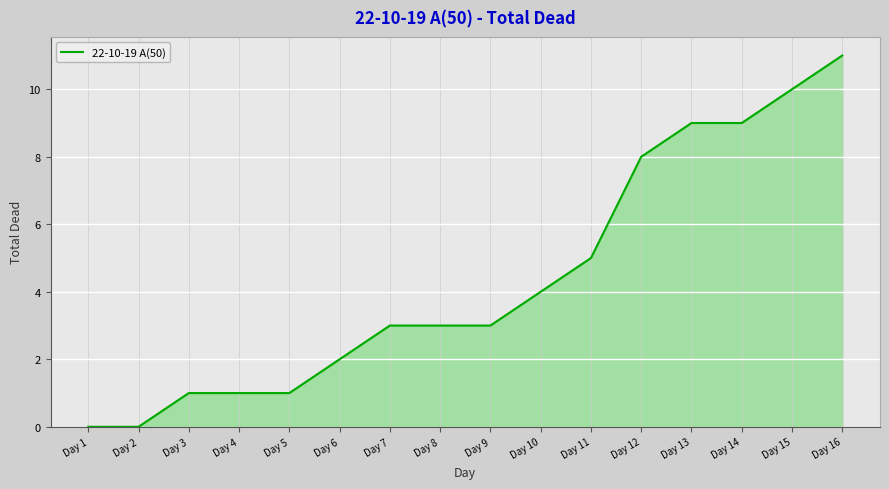

Count the number of categories in the chart.

16